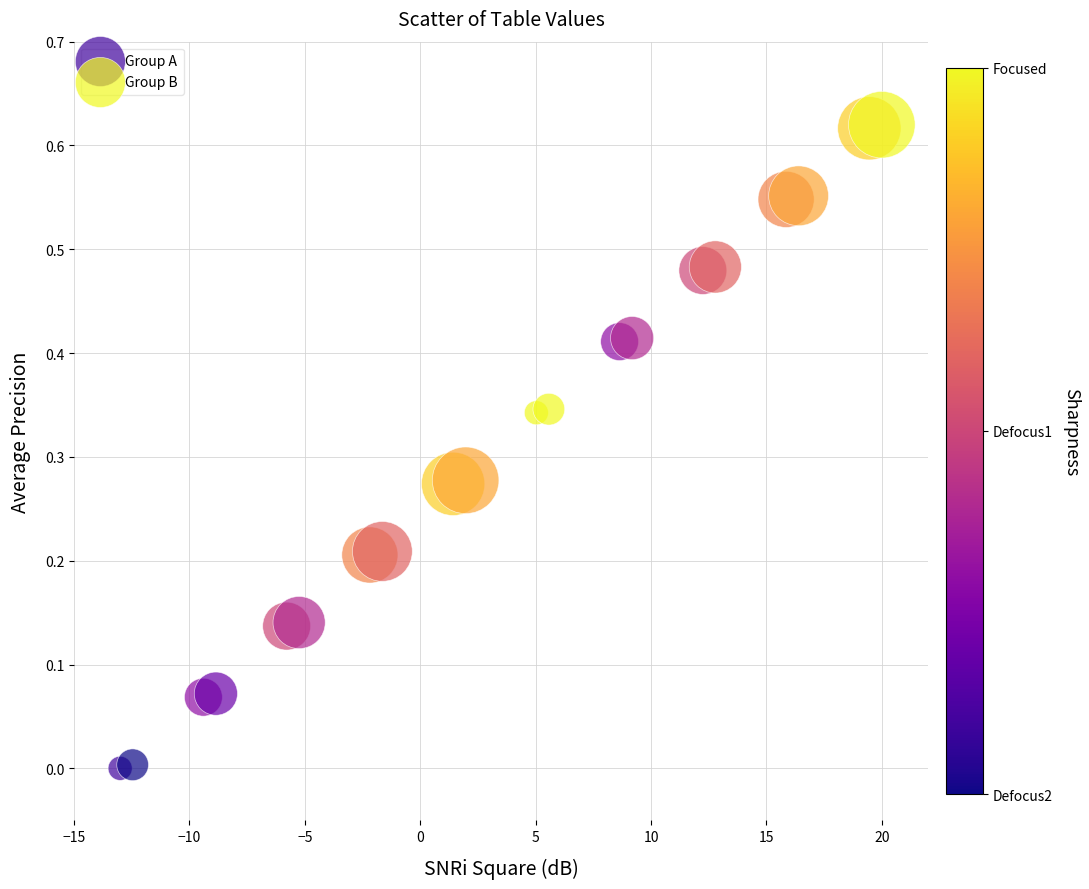

What are all the series names shown in the legend?

Group A, Group B